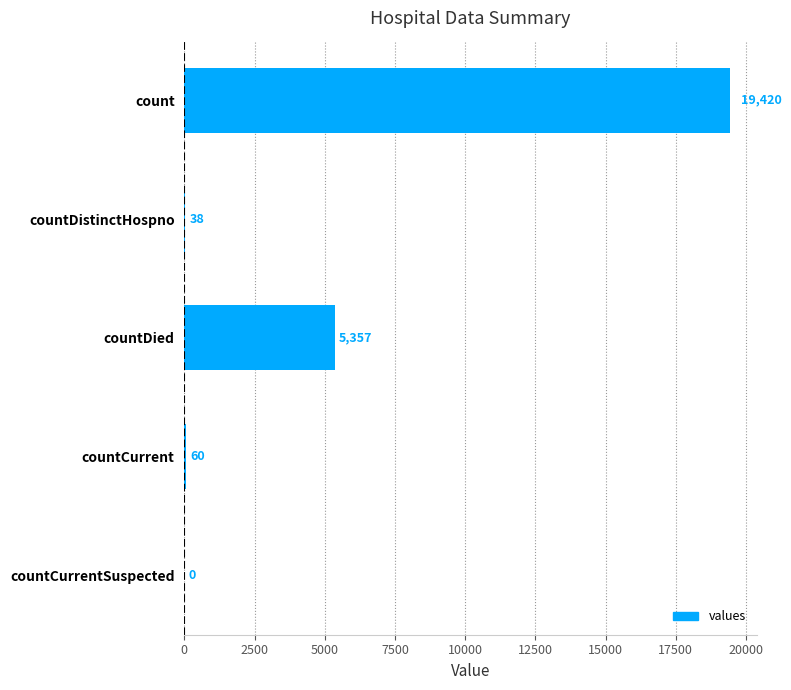

Where is the data nearest to the value 9710?

countDied